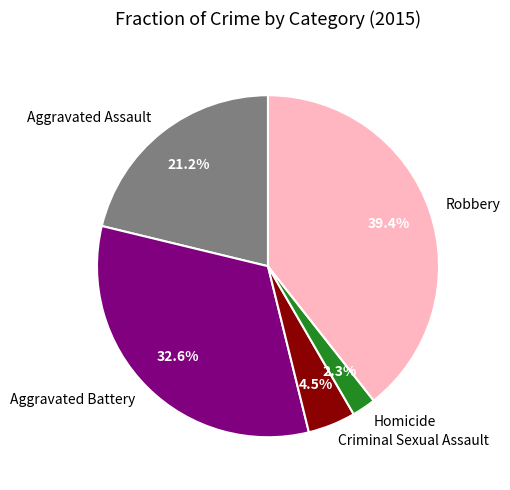

What percentage do Aggravated Assault and Criminal Sexual Assault together represent?

25.7%